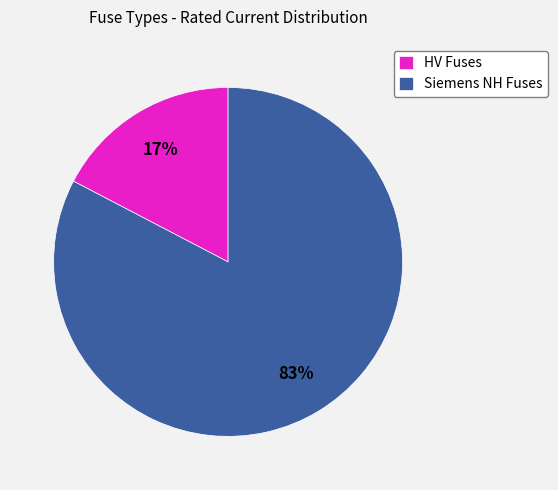

The HV Fuses slice represents 9% of the pie. True or false?

False